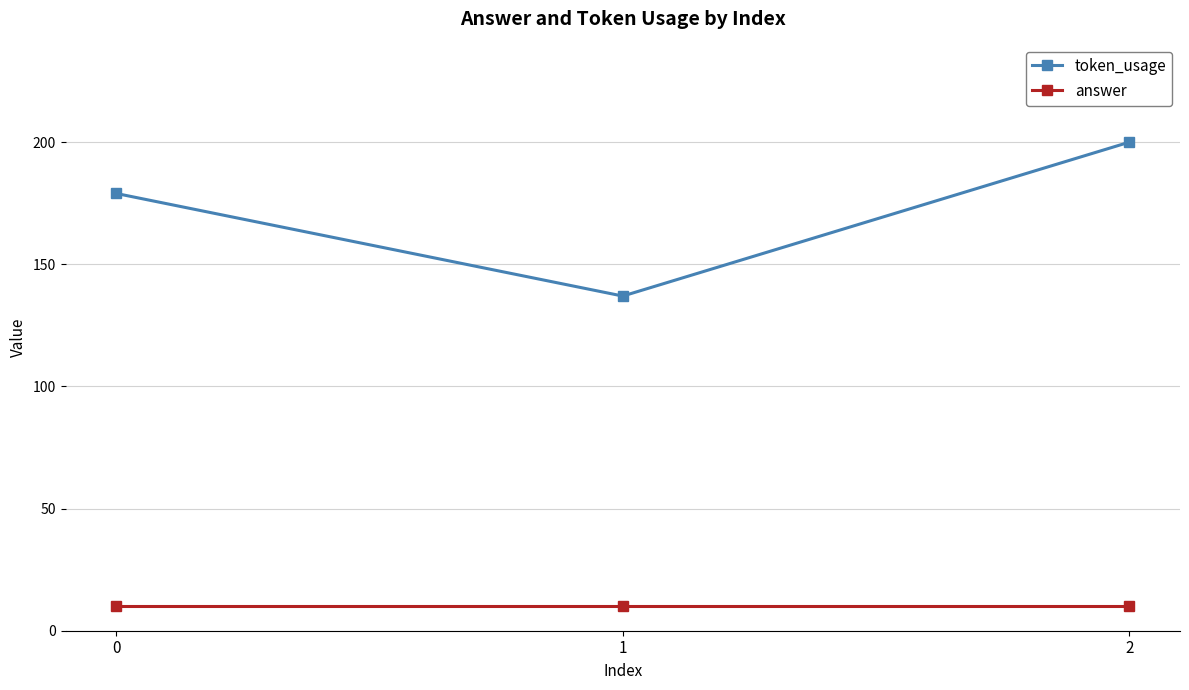

Which series has the largest range (max minus min)?

token_usage